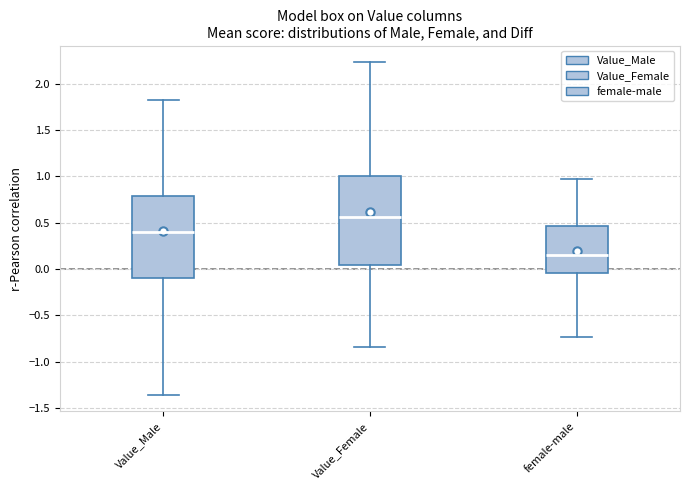

Which box's median line is the lowest?

female-male